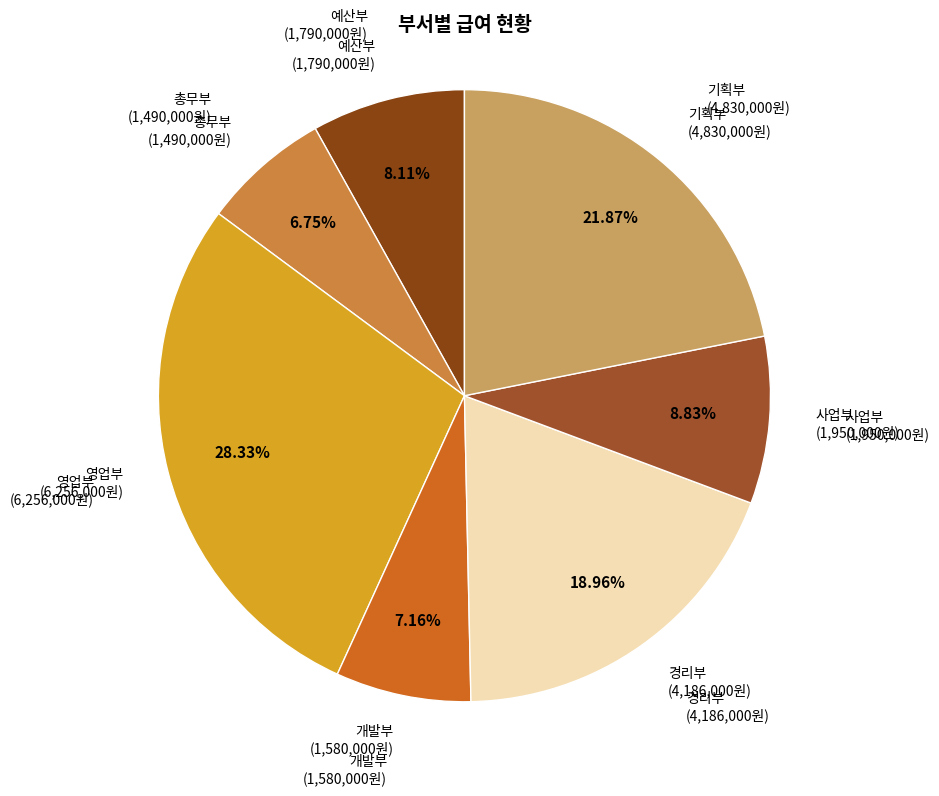

What is the ratio of the value at 총무부 to the value at 사업부?

0.8